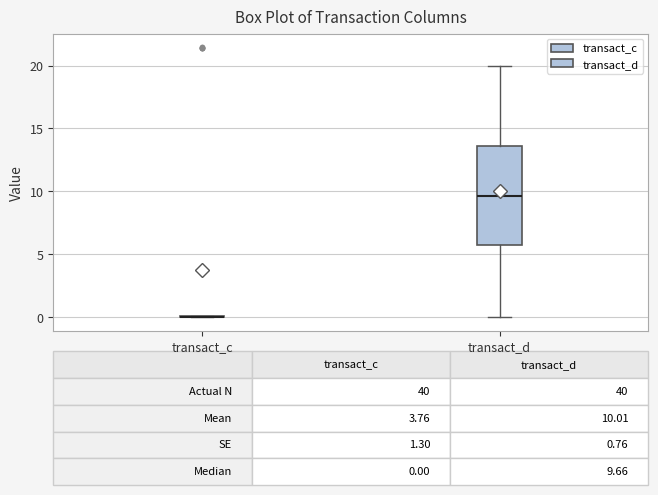

Comparing the boxes themselves (not the whiskers), which one is the tallest?

transact_d